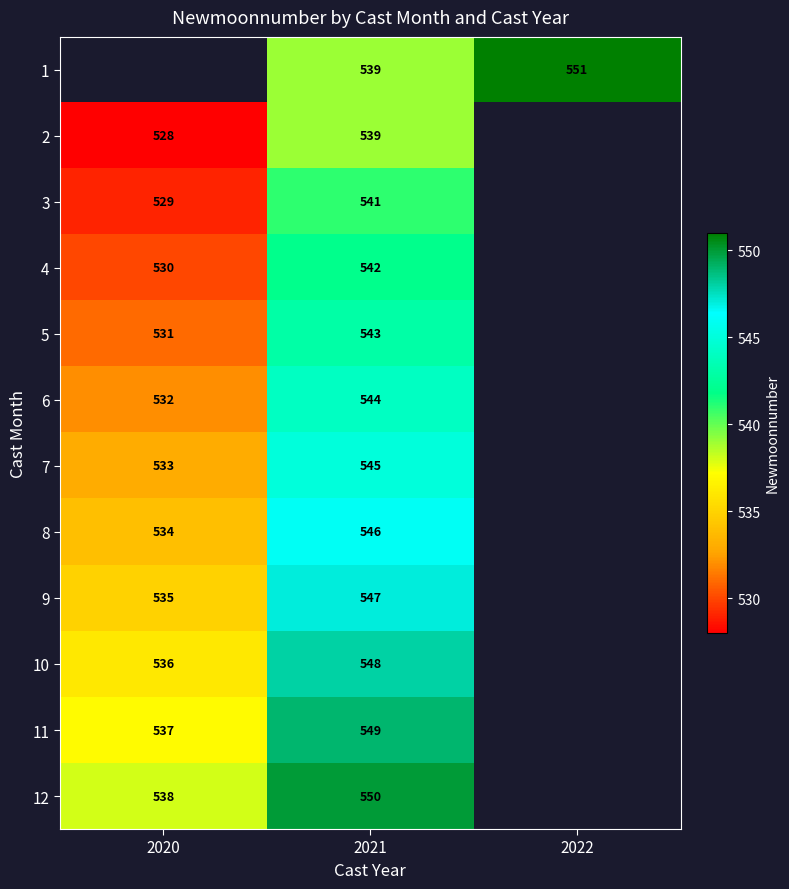

True or false: 7 has a value of 533 at 2020.

True